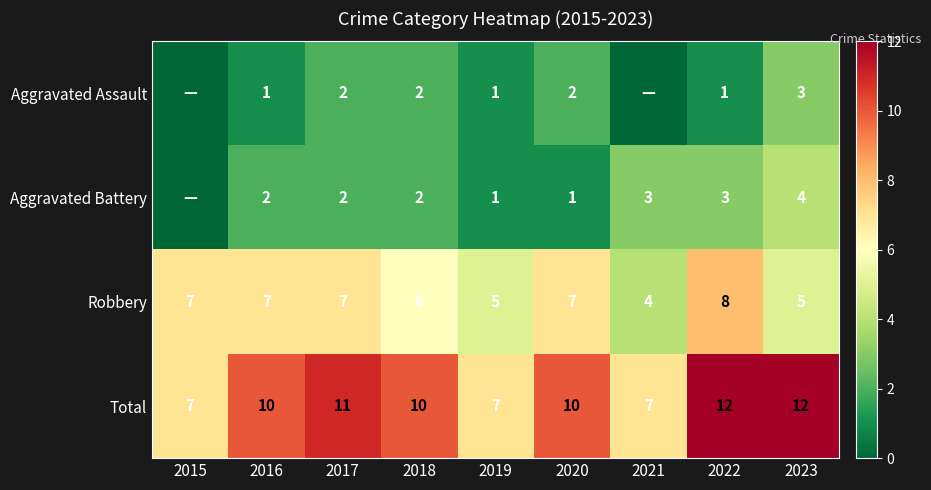

At how many categories does at least one series exceed 9?

6